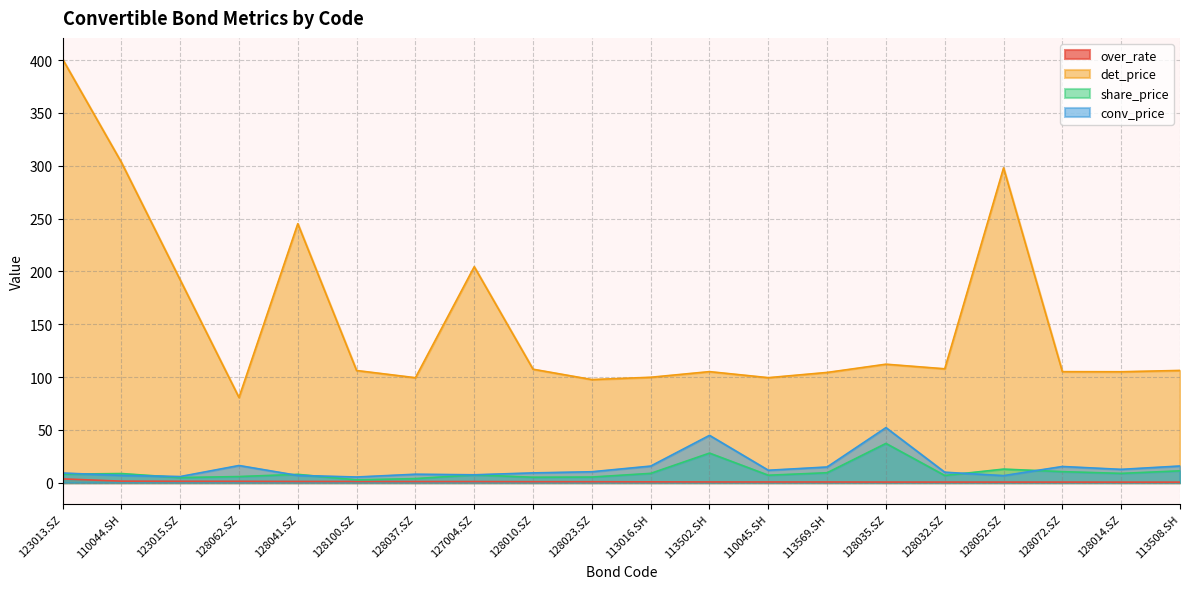

Where is the first local minimum for conv_price?

123015.SZ